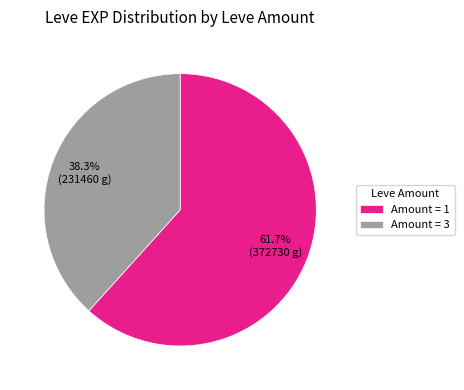

What percentage do Amount = 3 and Amount = 1 together represent?

100.0%